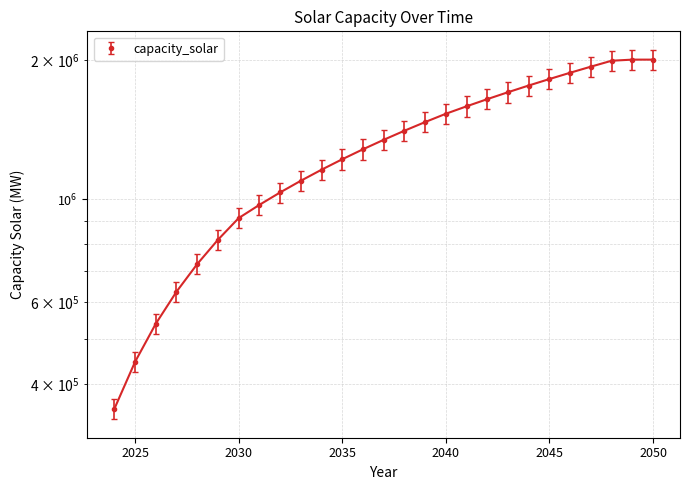

What is the smallest value displayed?

335369.0